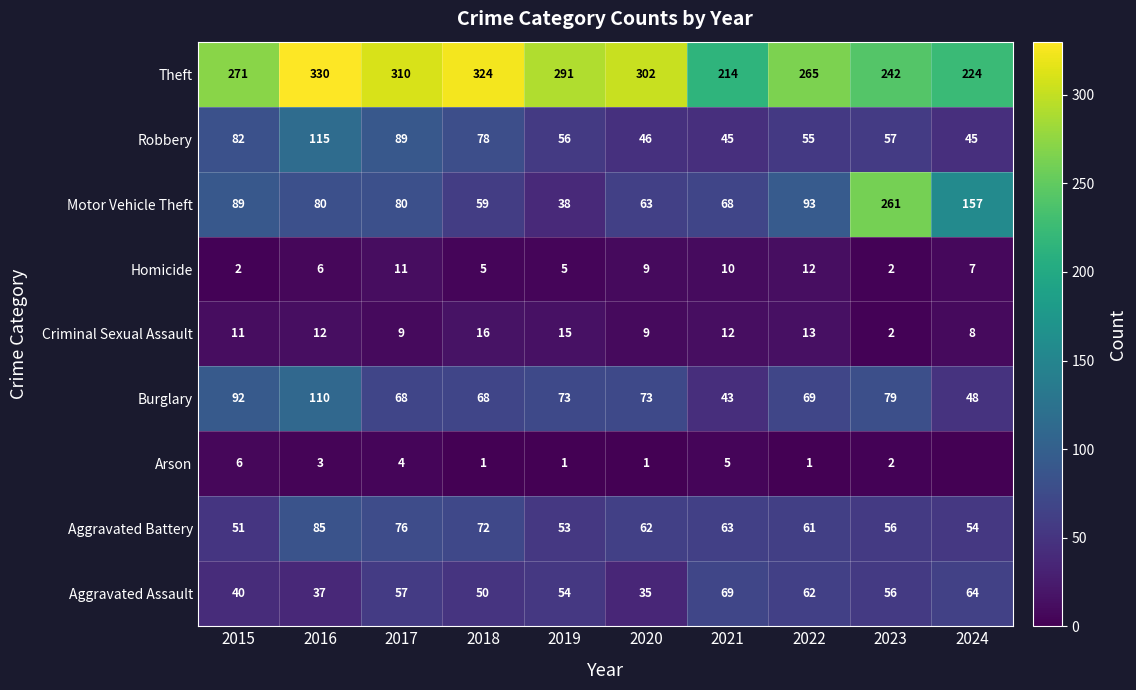

Which category has the highest value in the Homicide series?

2022